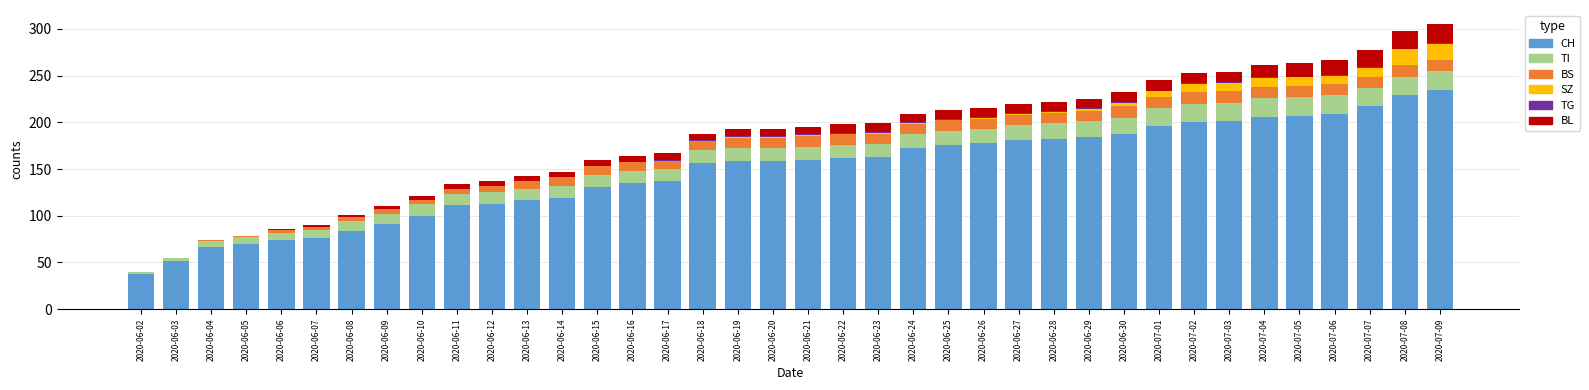

What is the maximum value for CH?

235